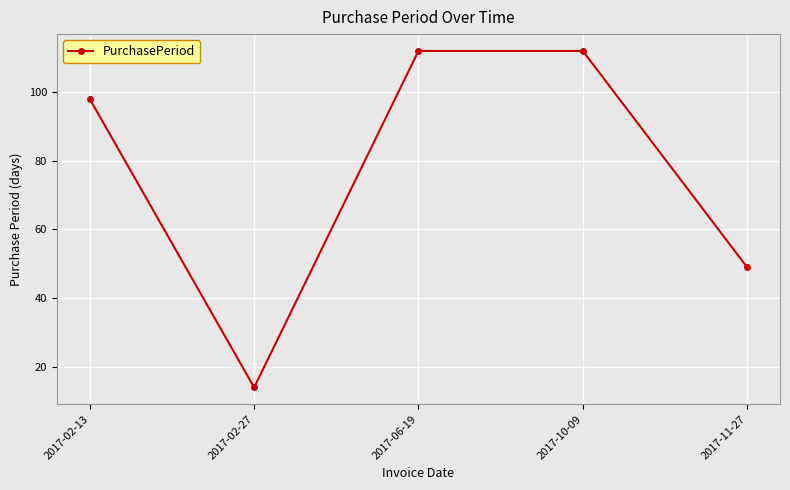

Reading right to left, transcribe all the data shown in this chart.

2017-11-27=49	2017-10-09=112	2017-06-19=112	2017-02-27=14	2017-02-13=98